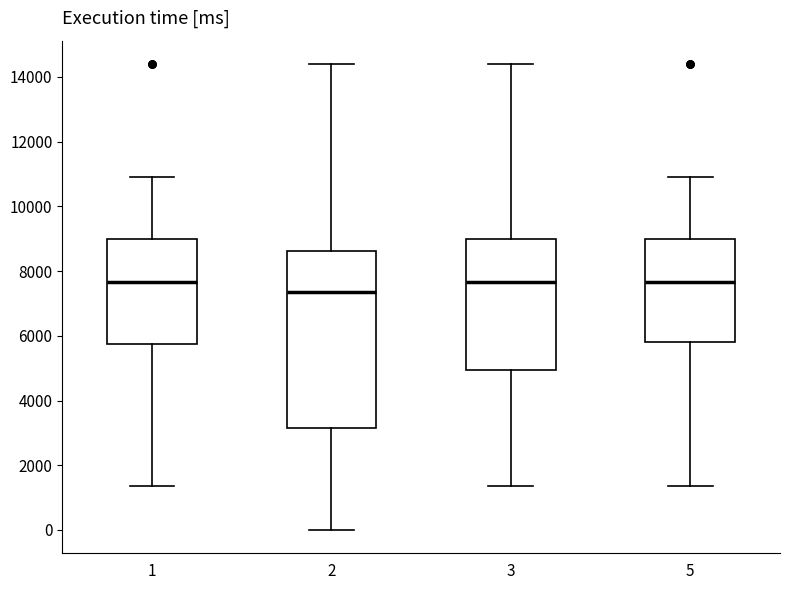

Comparing the boxes themselves (not the whiskers), which one is the tallest?

2